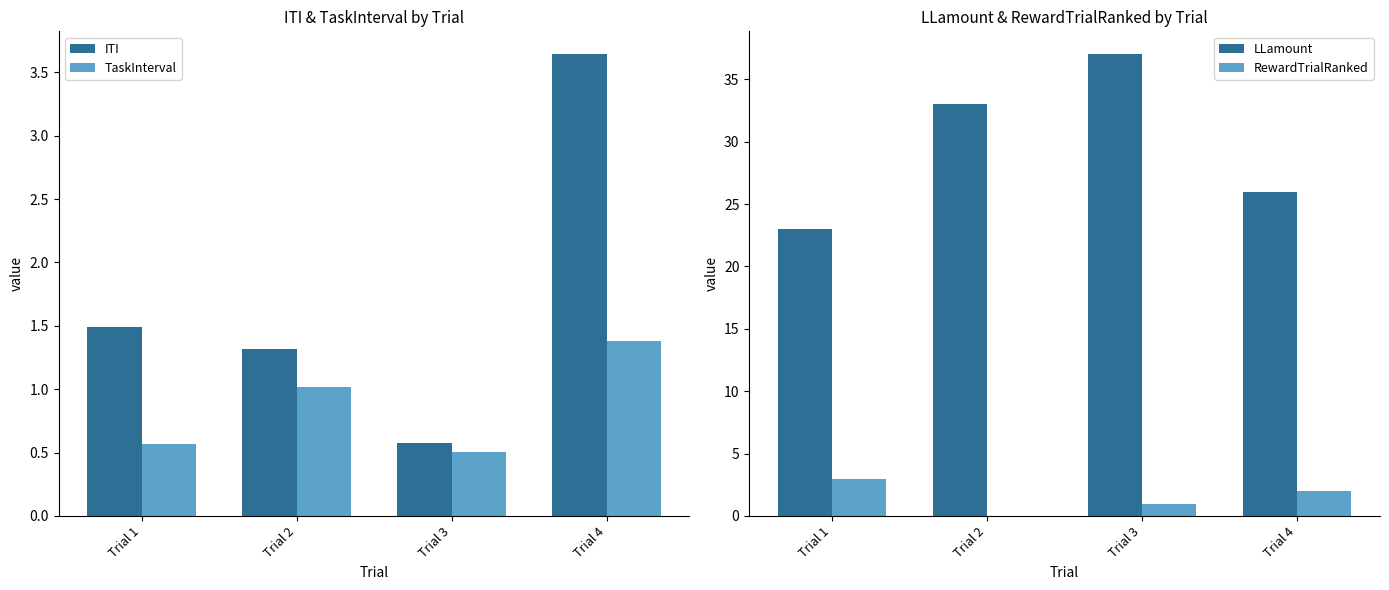

What is the maximum value shown in the chart?

37.0